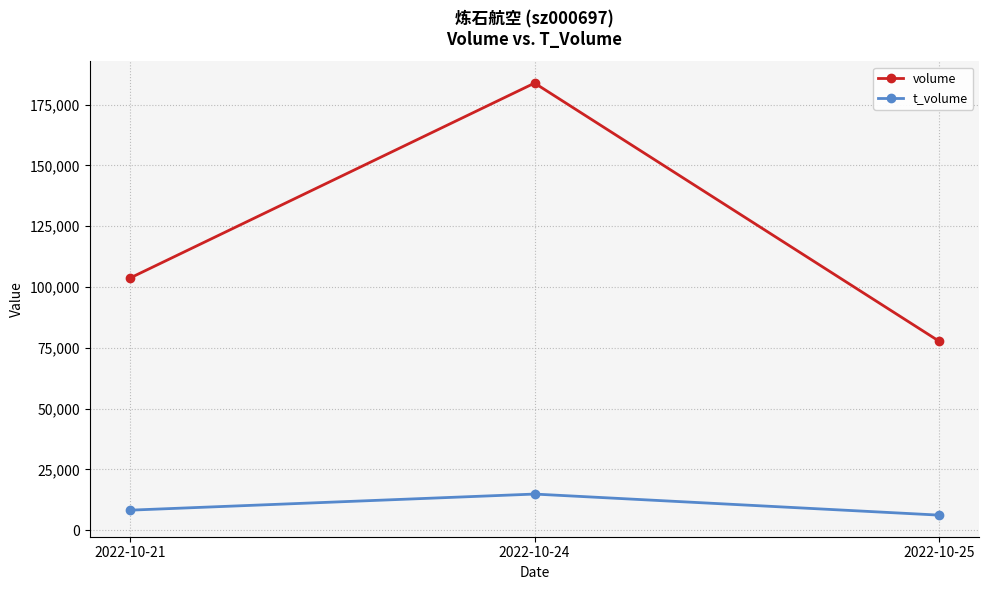

What are all the series names shown in the legend?

volume, t_volume